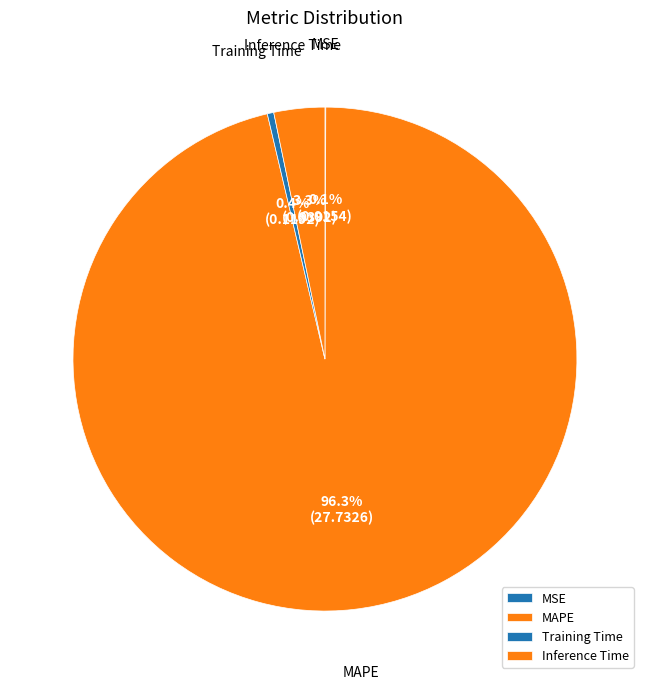

Which slice is the largest?

MAPE